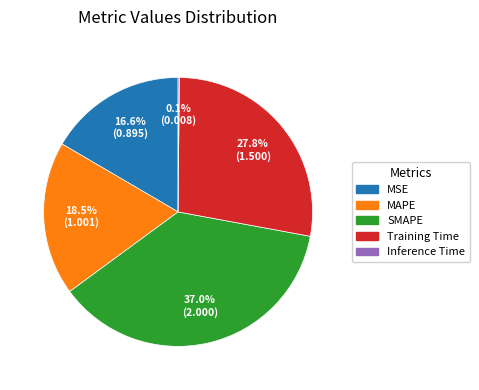

True or false: SMAPE accounts for 44% of the total.

False